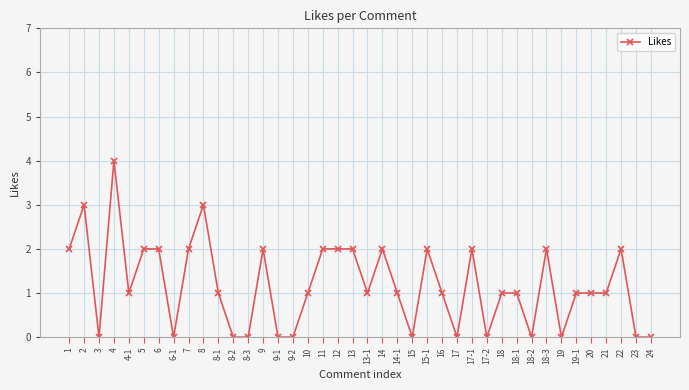

Which category has the highest value across all series?

4